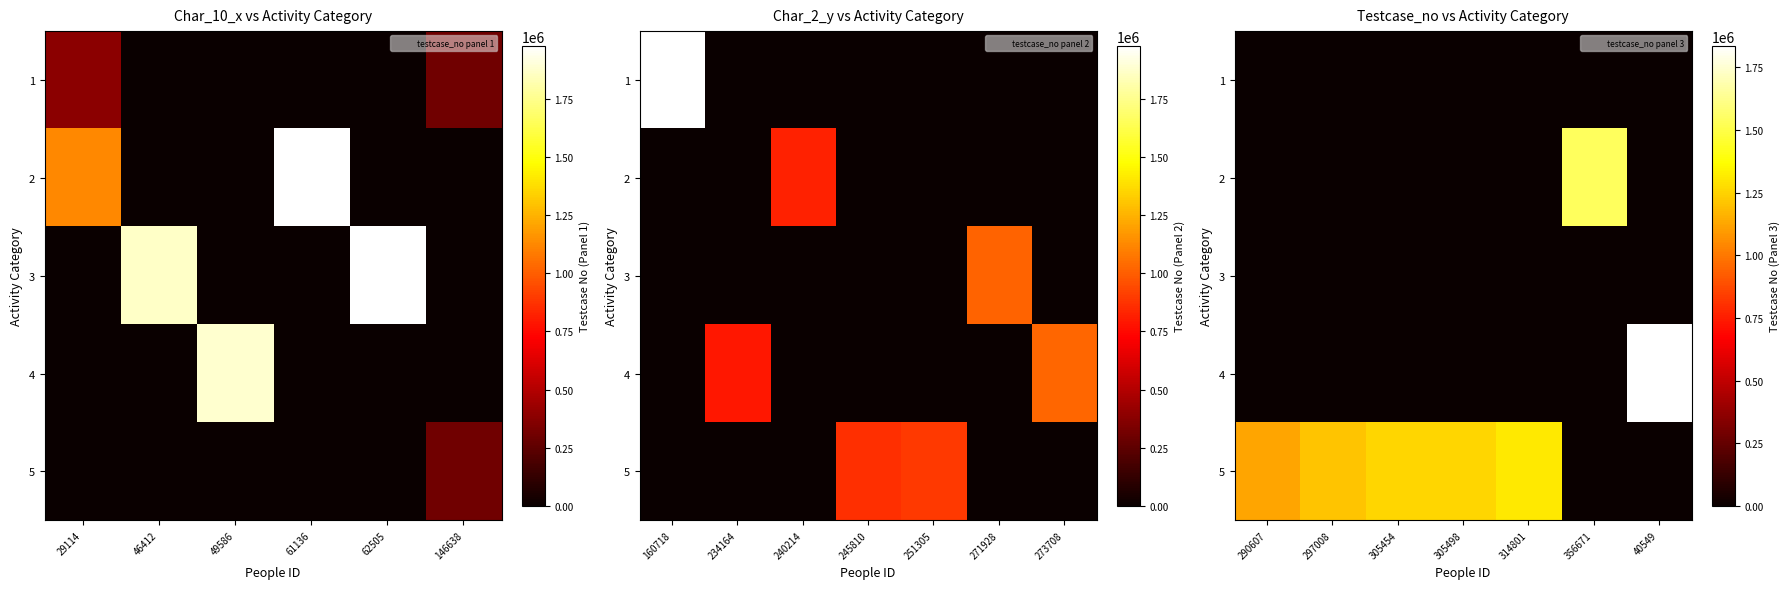

What is the spread (max minus min) of values at 305498?

1258047